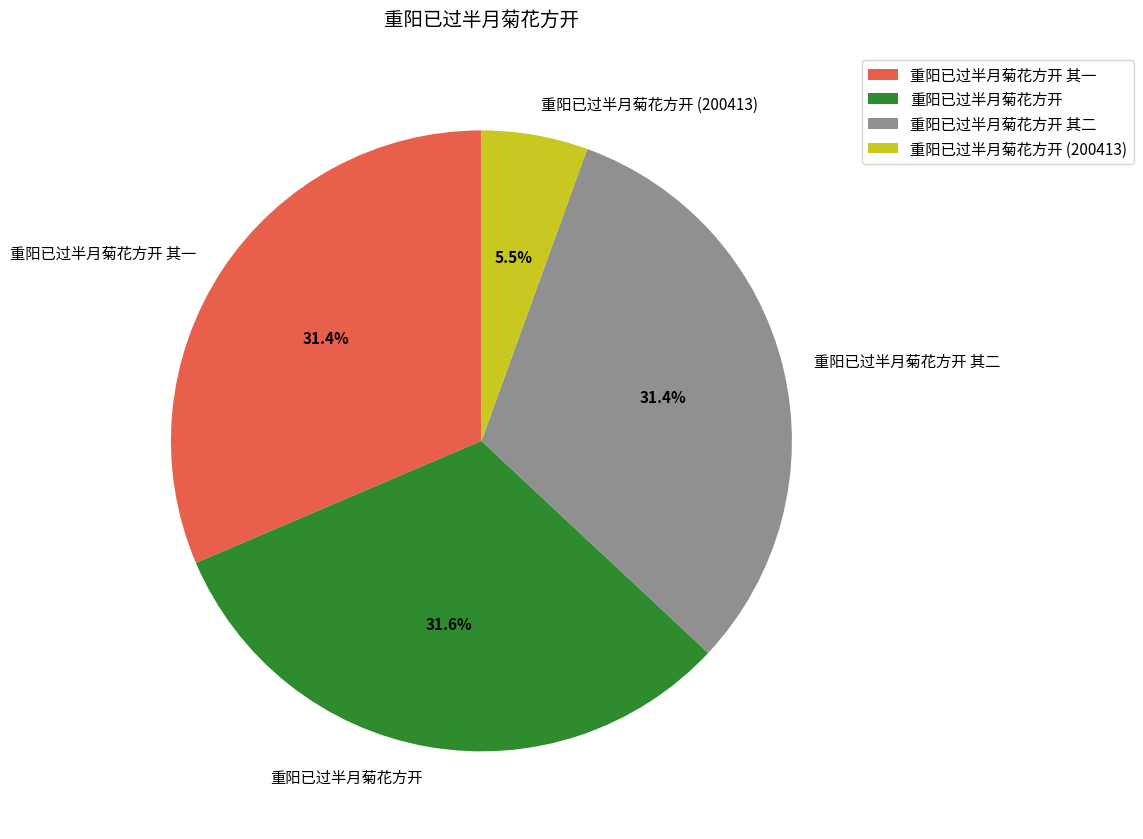

Which slice is the smallest?

重阳已过半月菊花方开 (200413)